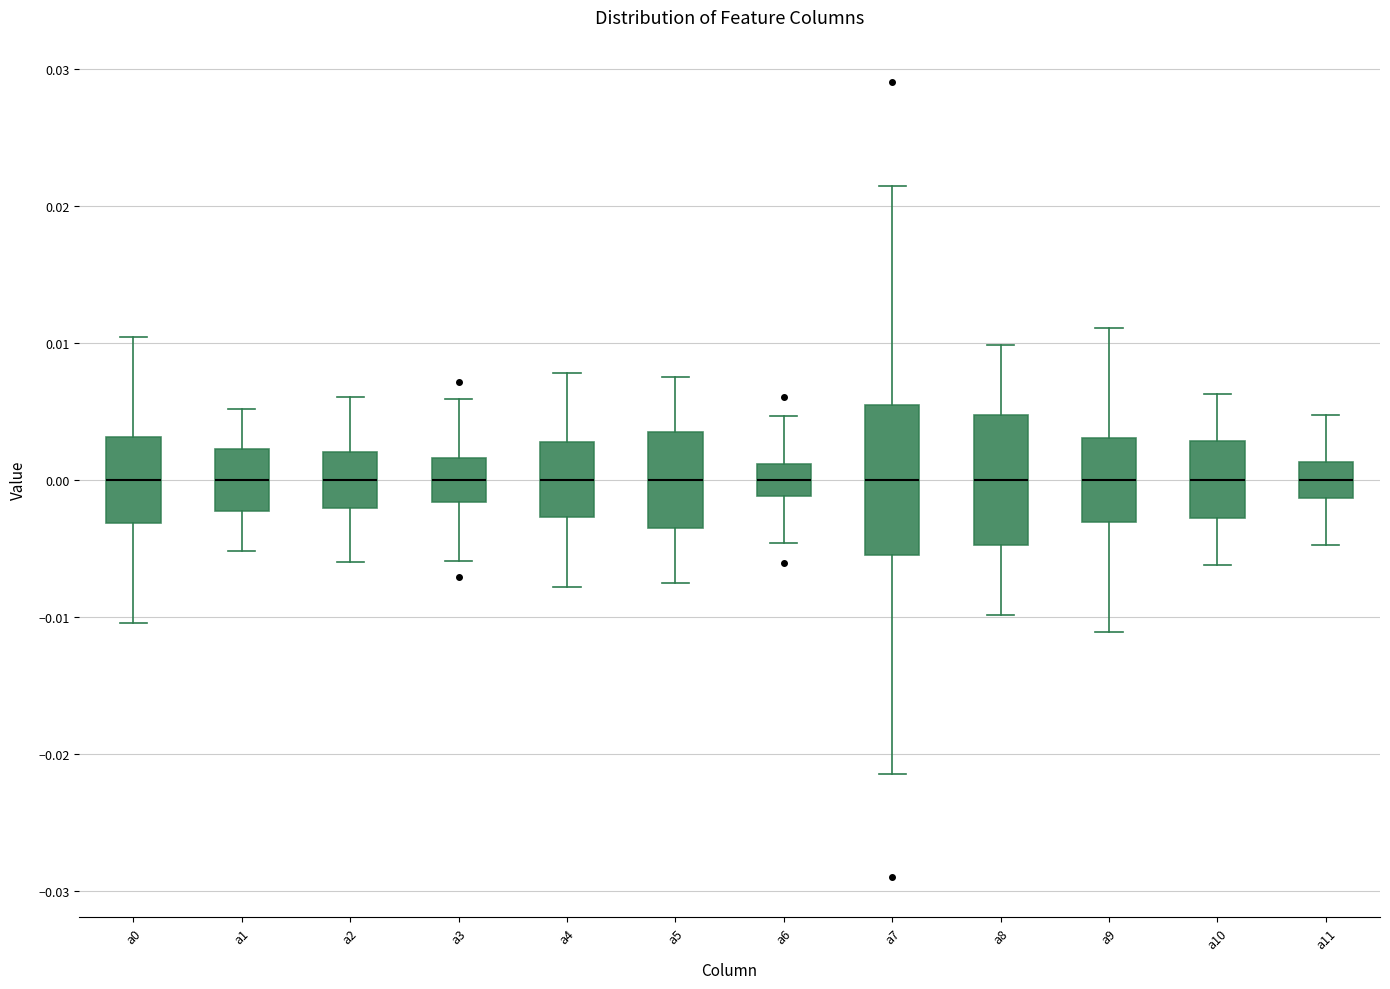

Reading left to right, read every box against the y-axis: the position of its median line, the range the box covers, and the ends of its whiskers. The values are not printed on the chart, so give them approximately, as read against the axis.

a0: median 0.000, box -0.003 to 0.003, whiskers -0.010 to 0.010
a1: median 0.000, box -0.002 to 0.002, whiskers -0.005 to 0.005
a2: median 0.000, box -0.002 to 0.002, whiskers -0.006 to 0.006
a3: median 0.000, box -0.002 to 0.002, whiskers -0.006 to 0.006
a4: median 0.000, box -0.003 to 0.003, whiskers -0.008 to 0.008
a5: median 0.000, box -0.003 to 0.003, whiskers -0.008 to 0.008
a6: median 0.000, box -0.001 to 0.001, whiskers -0.005 to 0.005
a7: median 0.000, box -0.005 to 0.005, whiskers -0.021 to 0.021
a8: median 0.000, box -0.005 to 0.005, whiskers -0.010 to 0.010
a9: median 0.000, box -0.003 to 0.003, whiskers -0.011 to 0.011
a10: median 0.000, box -0.003 to 0.003, whiskers -0.006 to 0.006
a11: median 0.000, box -0.001 to 0.001, whiskers -0.005 to 0.005